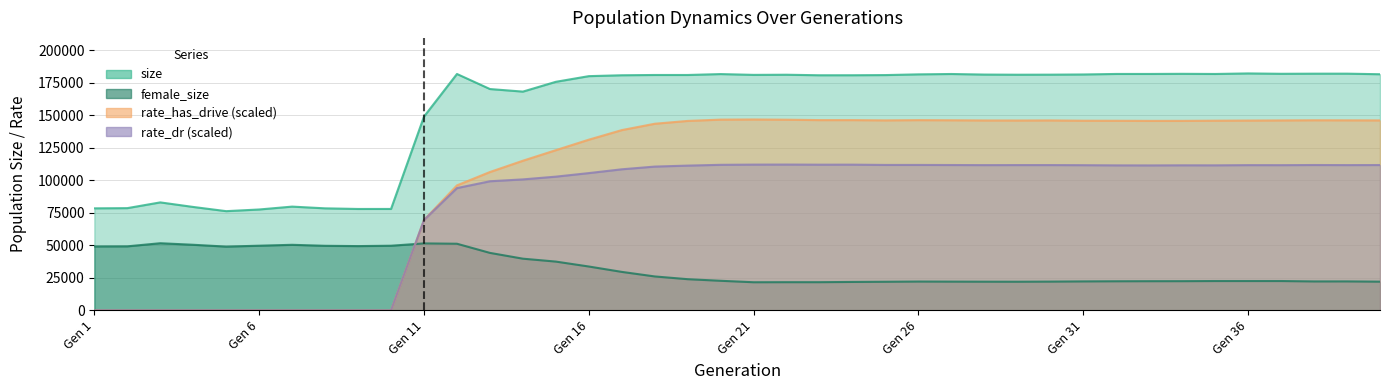

Does the chart have visible grid lines?

Yes